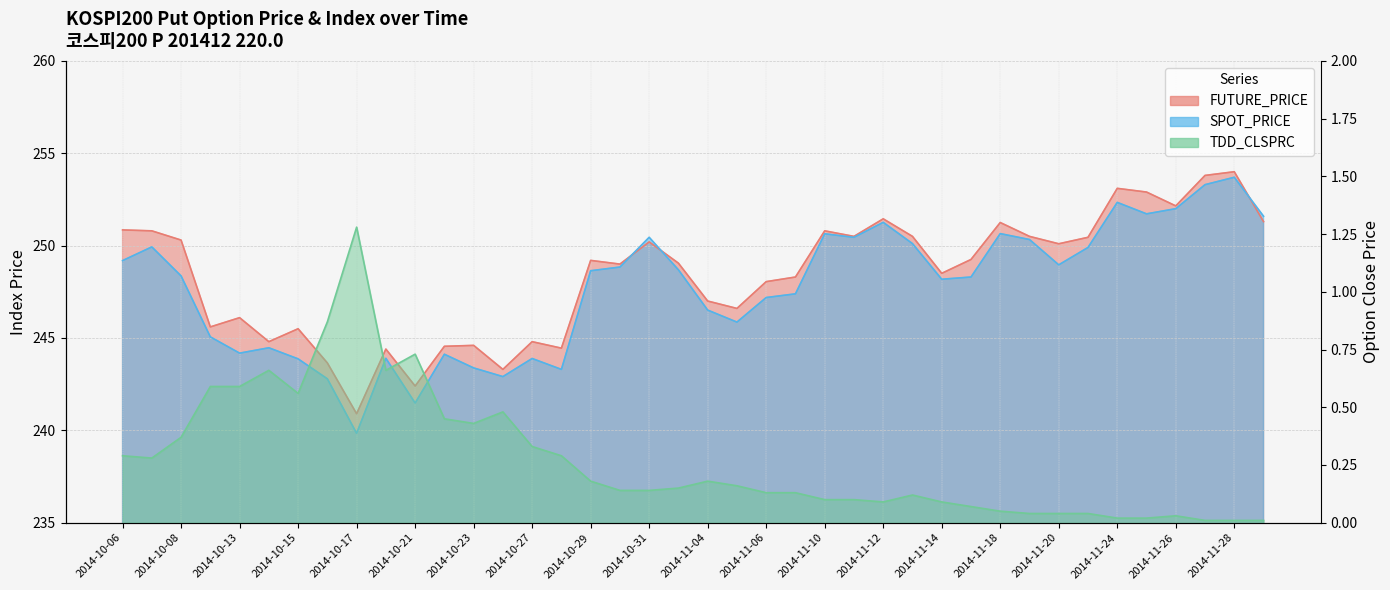

True or false: TDD_CLSPRC has more than 1 points higher than both neighbors.

True